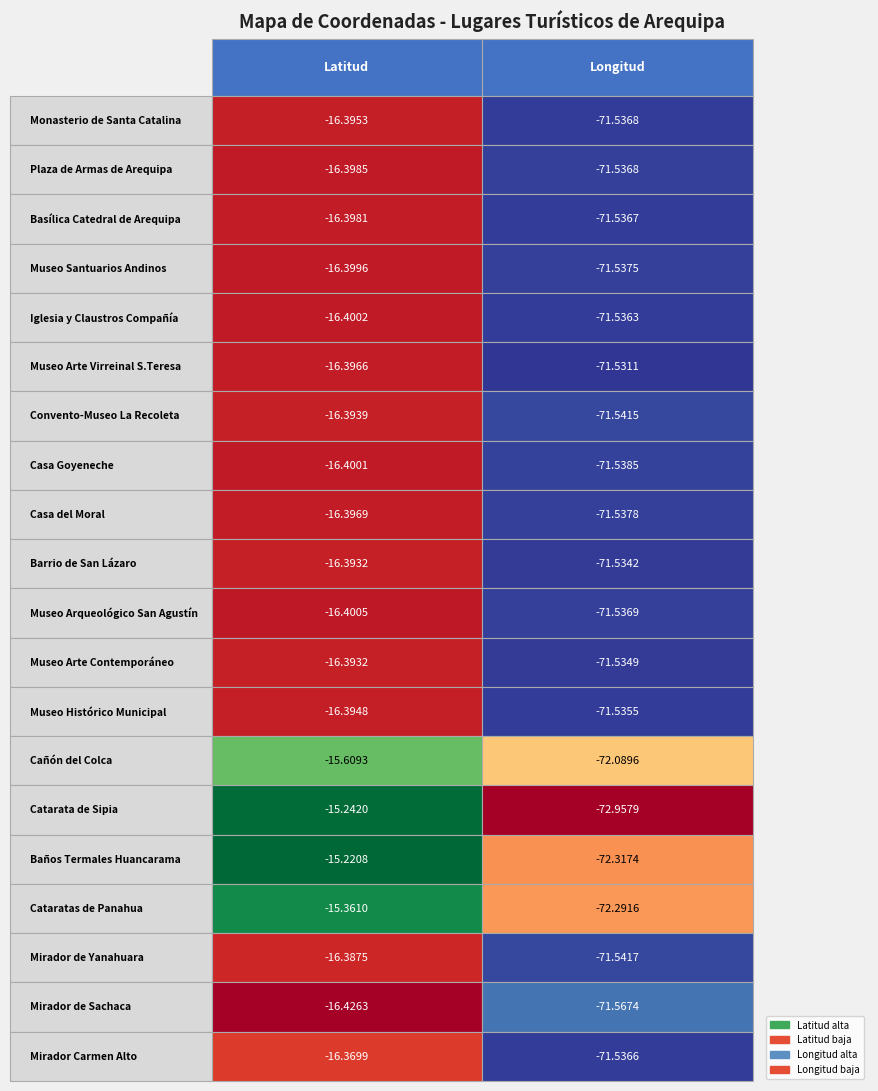

How many series are shown in this chart?

20